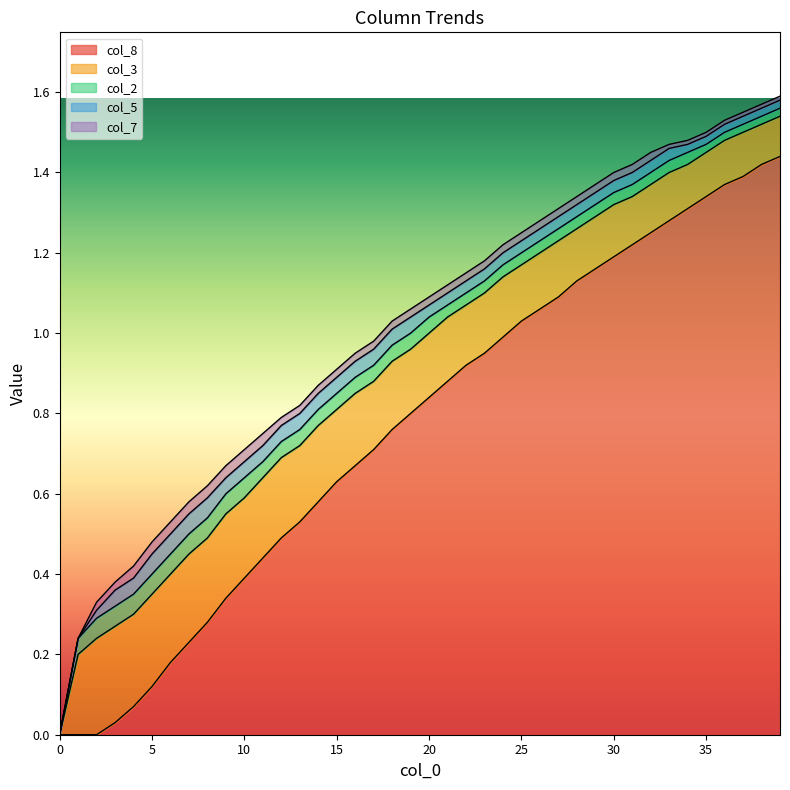

Rank the series at 5 from highest to lowest value.

col_3, col_8, col_2, col_5, col_7